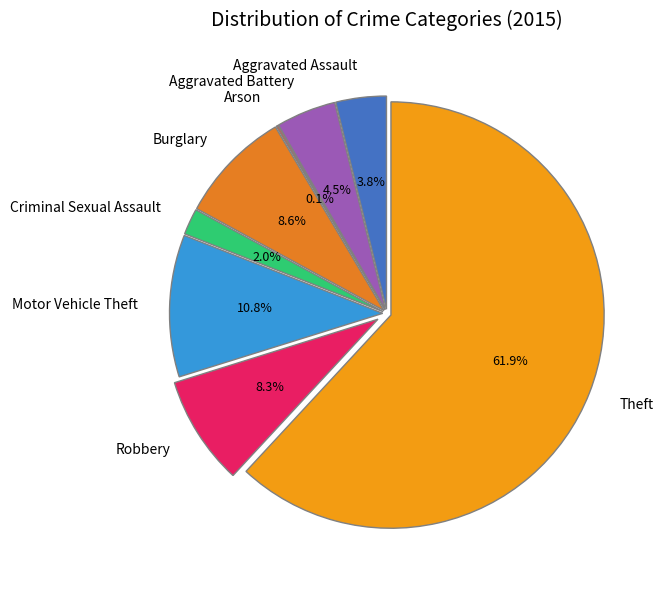

To the nearest percent, what is the difference between the largest and smallest slice percentages?

62%